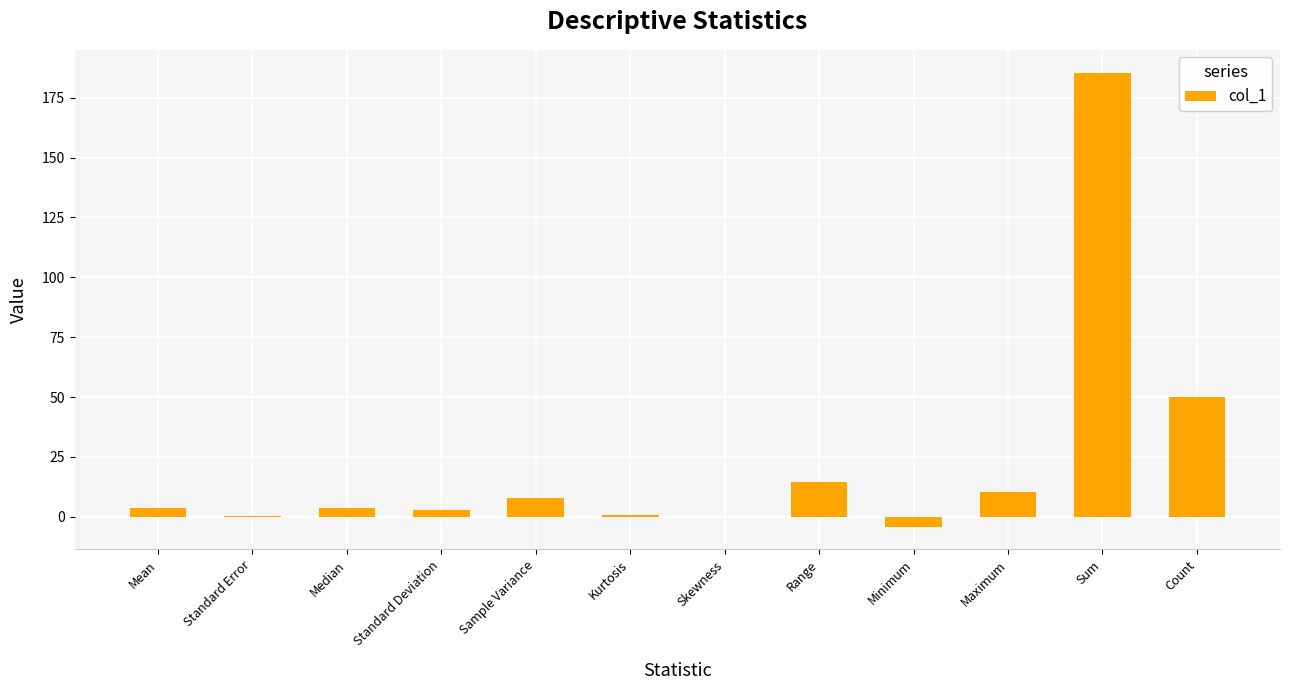

How many distinct data groups are displayed?

1